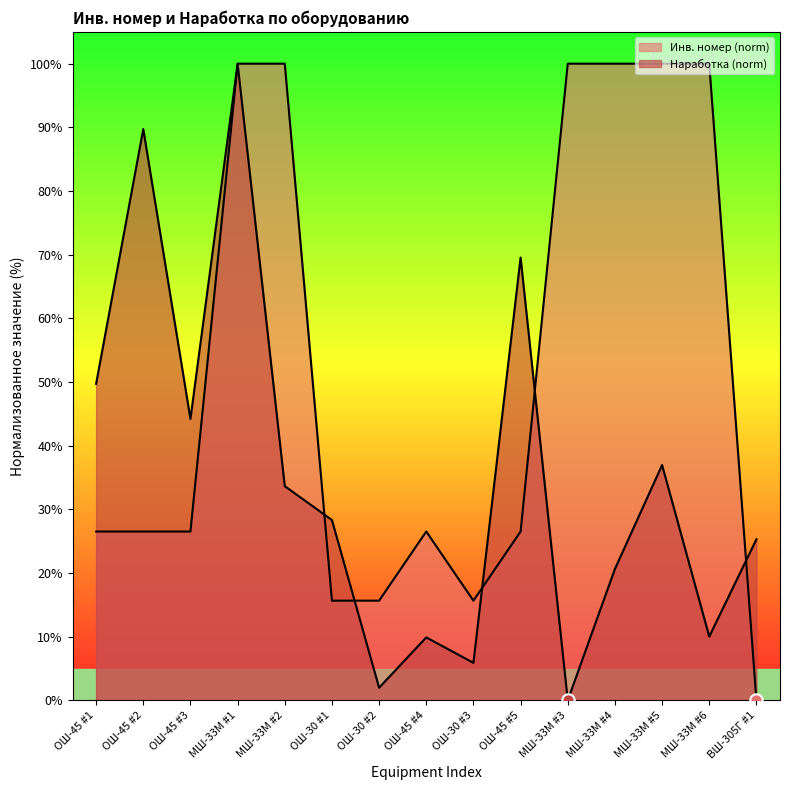

Which series reaches the maximum Y coordinate?

Инв. номер